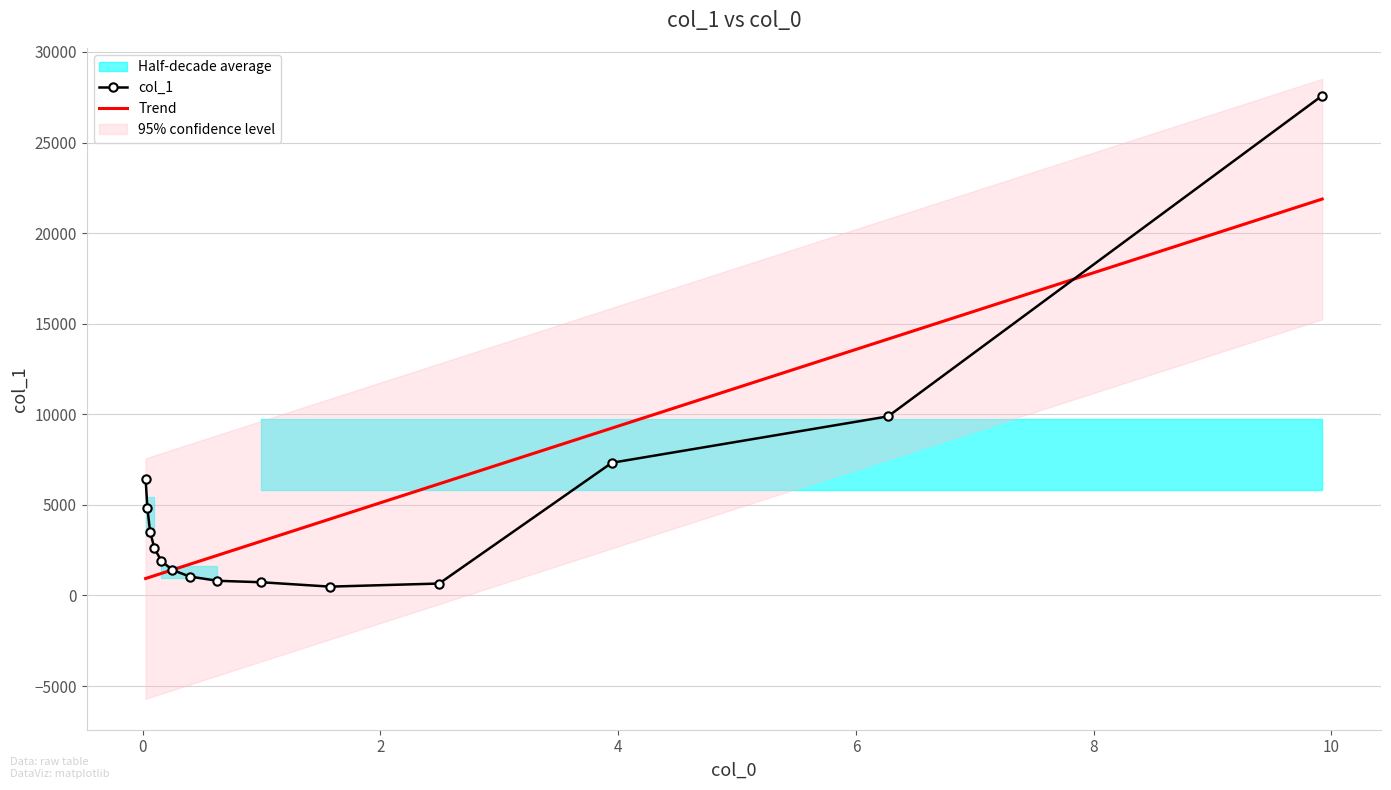

Count the number of categories in the chart.

14